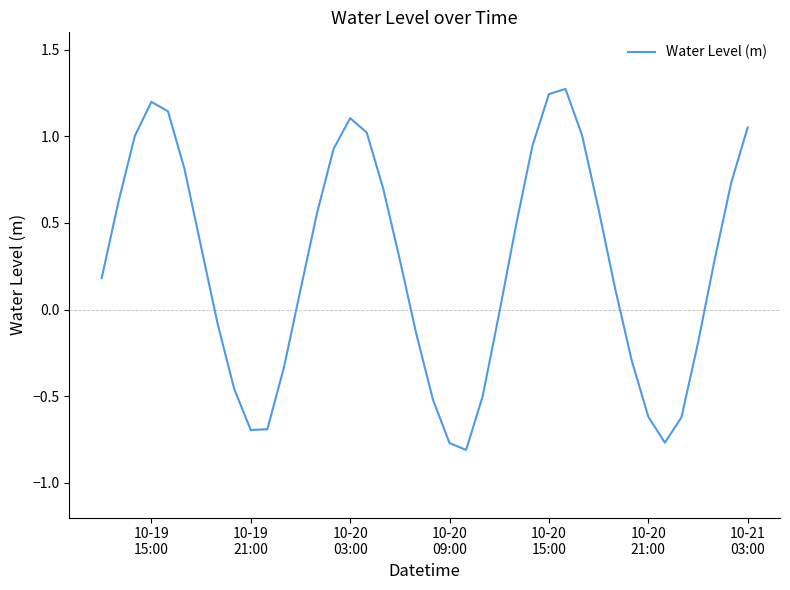

What is the difference between the maximum and minimum values?

2.1